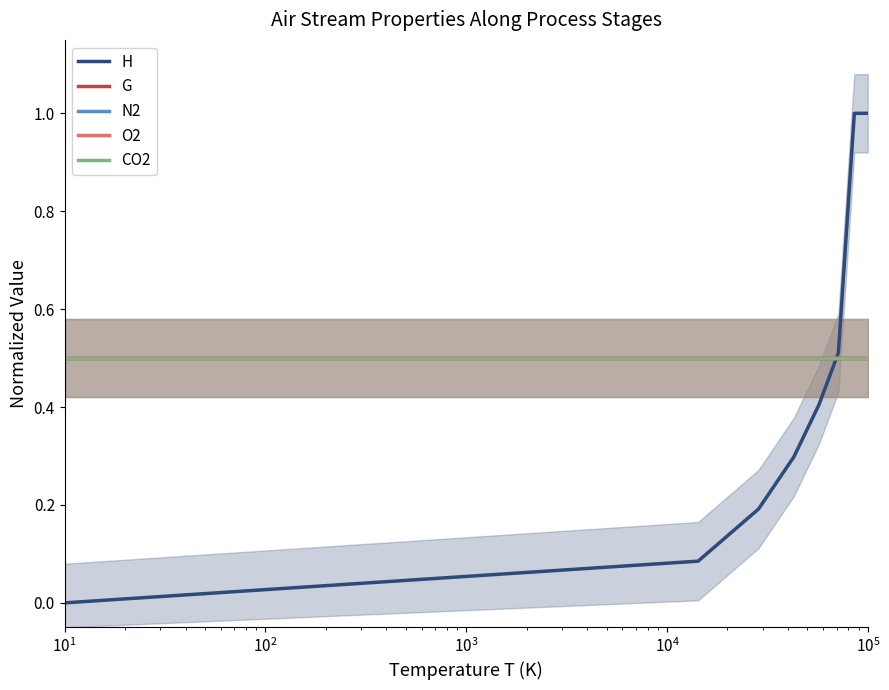

How many positive values does the H series have?

7